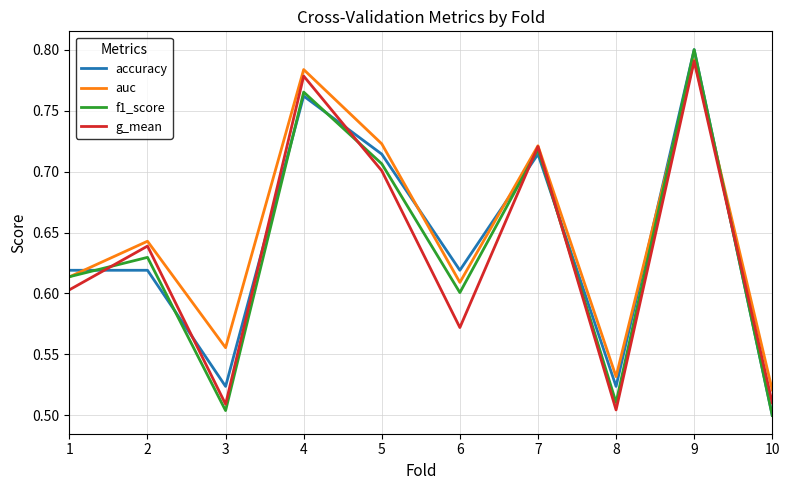

The value of accuracy at 6 is 0.8. True or false?

False